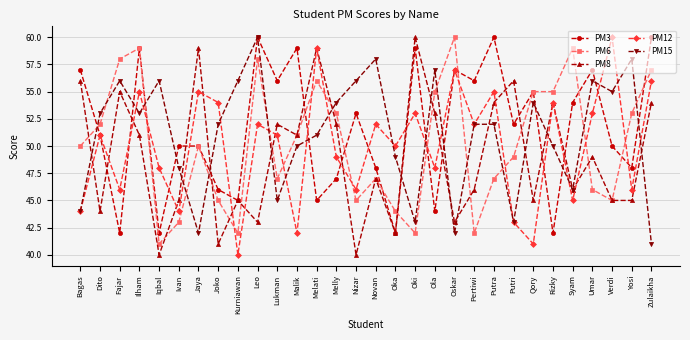

What is the label of the 21st point from the left?

Pertiwi